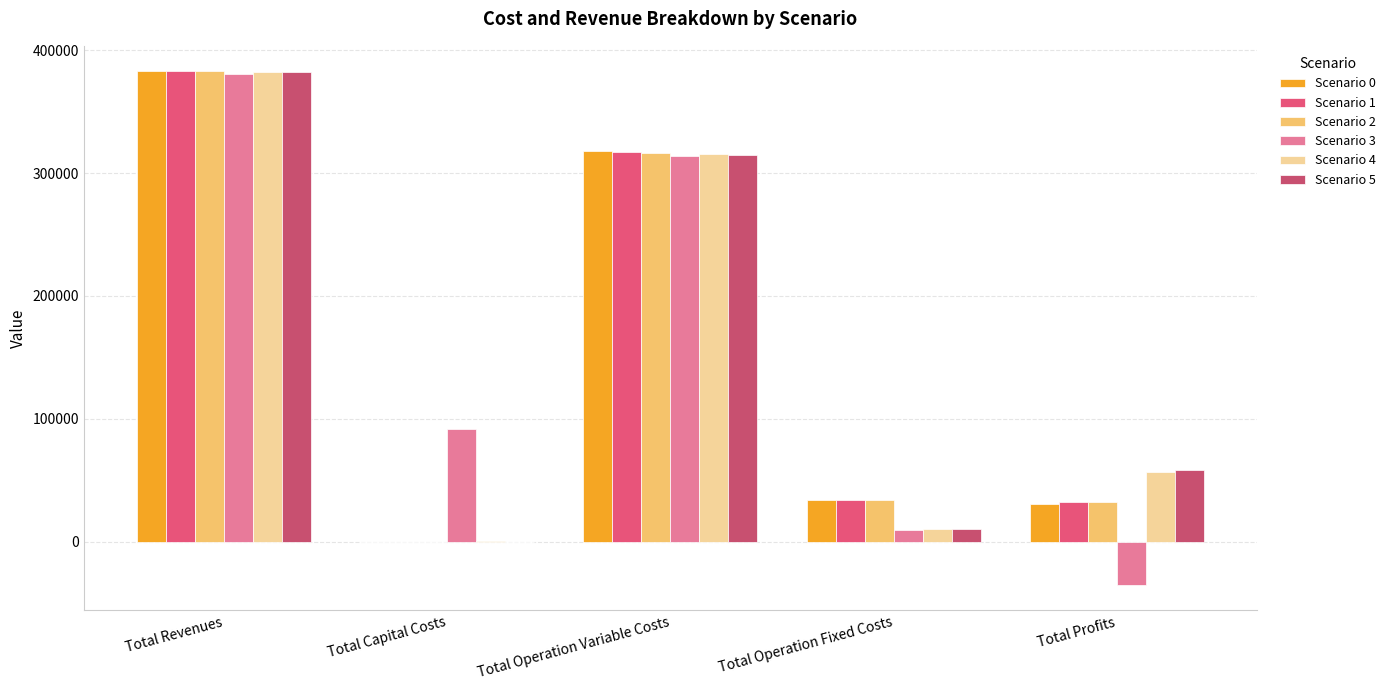

At which label is Scenario 2 closest to 191329?

Total Operation Variable Costs